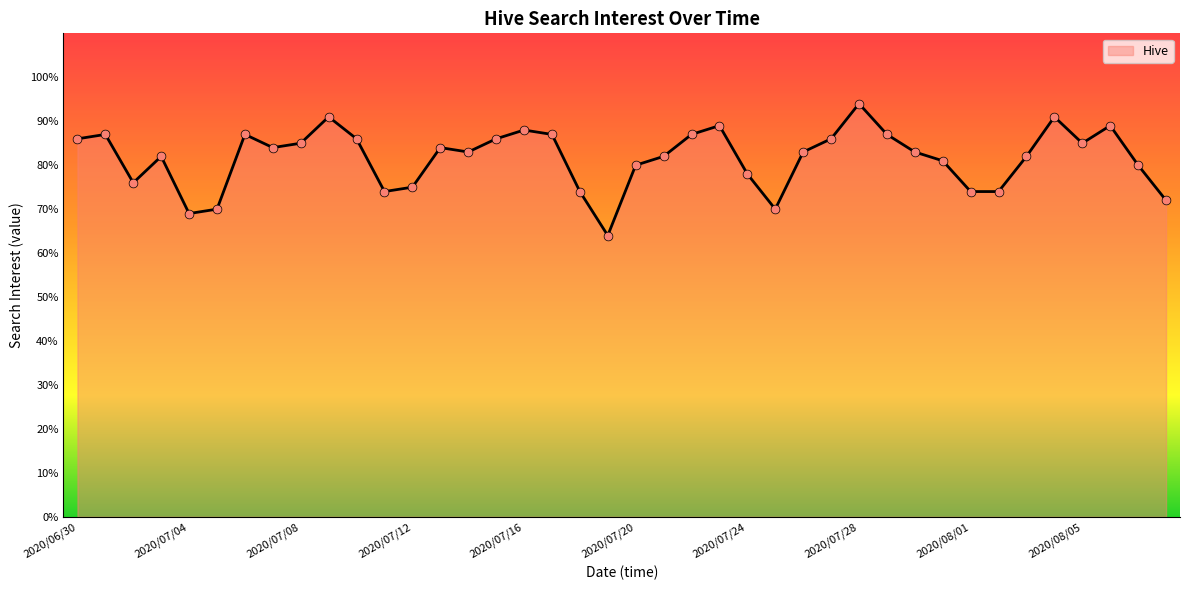

What is the minimum value shown in the chart?

64